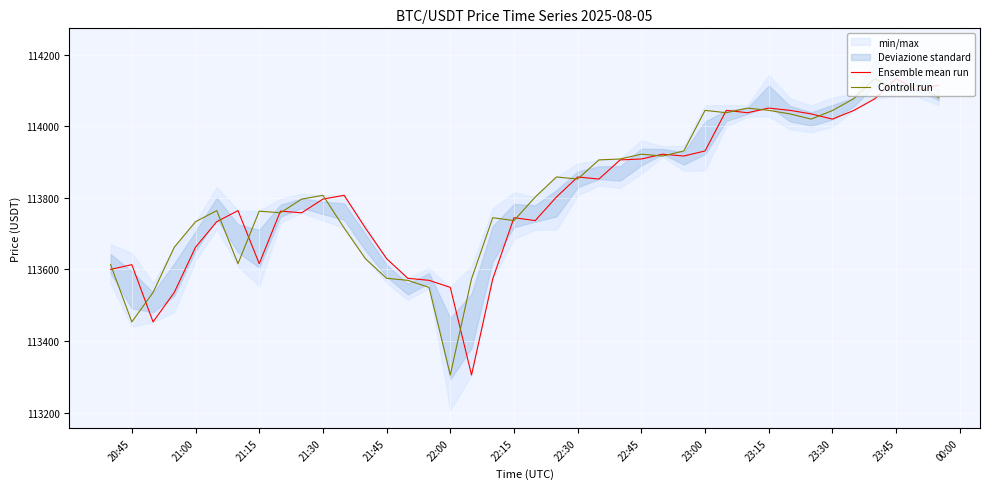

The value of Ensemble mean run at 21:30 is 187148.1. True or false?

False